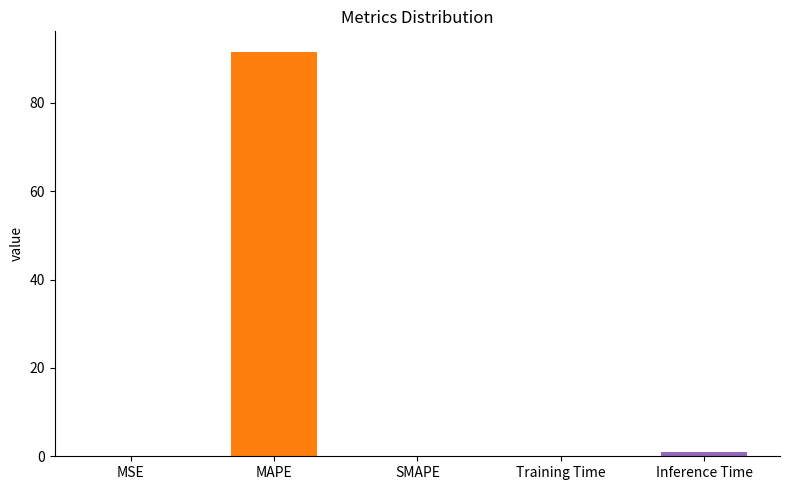

How many values are above zero?

4